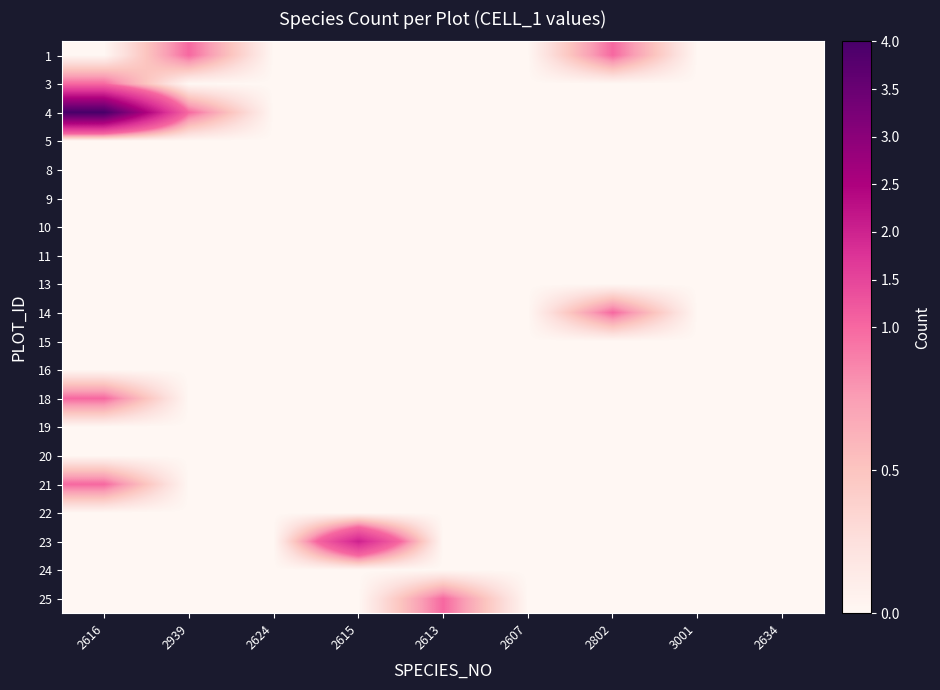

Reading left to right, what are all the values shown in this chart?

1: 2616=0	2939=1	2624=0	2615=0	2613=0	2607=0	2802=1	3001=0	2634=0
3: 2616=1	2939=0	2624=0	2615=0	2613=0	2607=0	2802=0	3001=0	2634=0
4: 2616=4	2939=1	2624=0	2615=0	2613=0	2607=0	2802=0	3001=0	2634=0
5: 2616=0	2939=0	2624=0	2615=0	2613=0	2607=0	2802=0	3001=0	2634=0
8: 2616=0	2939=0	2624=0	2615=0	2613=0	2607=0	2802=0	3001=0	2634=0
9: 2616=0	2939=0	2624=0	2615=0	2613=0	2607=0	2802=0	3001=0	2634=0
10: 2616=0	2939=0	2624=0	2615=0	2613=0	2607=0	2802=0	3001=0	2634=0
11: 2616=0	2939=0	2624=0	2615=0	2613=0	2607=0	2802=0	3001=0	2634=0
13: 2616=0	2939=0	2624=0	2615=0	2613=0	2607=0	2802=0	3001=0	2634=0
14: 2616=0	2939=0	2624=0	2615=0	2613=0	2607=0	2802=1	3001=0	2634=0
15: 2616=0	2939=0	2624=0	2615=0	2613=0	2607=0	2802=0	3001=0	2634=0
16: 2616=0	2939=0	2624=0	2615=0	2613=0	2607=0	2802=0	3001=0	2634=0
18: 2616=1	2939=0	2624=0	2615=0	2613=0	2607=0	2802=0	3001=0	2634=0
19: 2616=0	2939=0	2624=0	2615=0	2613=0	2607=0	2802=0	3001=0	2634=0
20: 2616=0	2939=0	2624=0	2615=0	2613=0	2607=0	2802=0	3001=0	2634=0
21: 2616=1	2939=0	2624=0	2615=0	2613=0	2607=0	2802=0	3001=0	2634=0
22: 2616=0	2939=0	2624=0	2615=0	2613=0	2607=0	2802=0	3001=0	2634=0
23: 2616=0	2939=0	2624=0	2615=2	2613=0	2607=0	2802=0	3001=0	2634=0
24: 2616=0	2939=0	2624=0	2615=0	2613=0	2607=0	2802=0	3001=0	2634=0
25: 2616=0	2939=0	2624=0	2615=0	2613=1	2607=0	2802=0	3001=0	2634=0